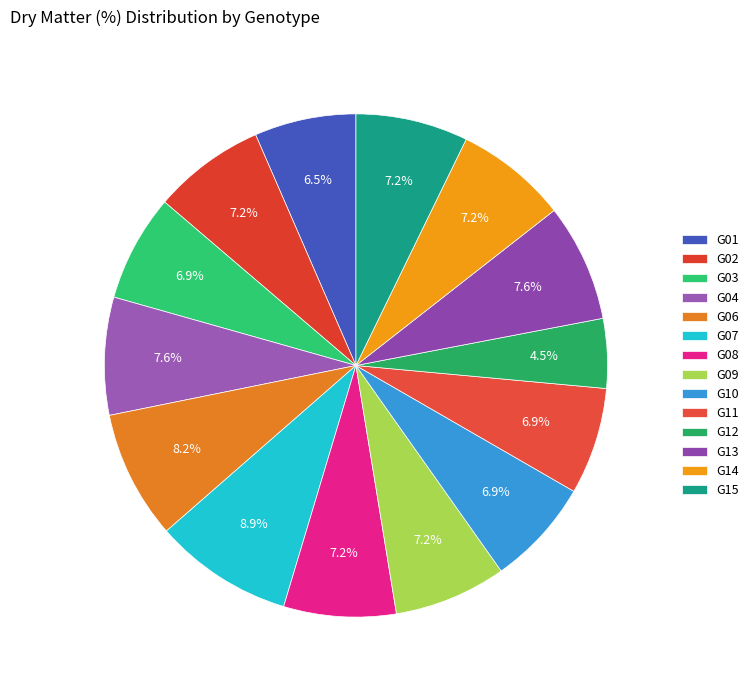

Rank the categories by value from lowest to highest.

G12, G01, G03, G10, G11, G02, G08, G09, G14, G15, G04, G13, G06, G07